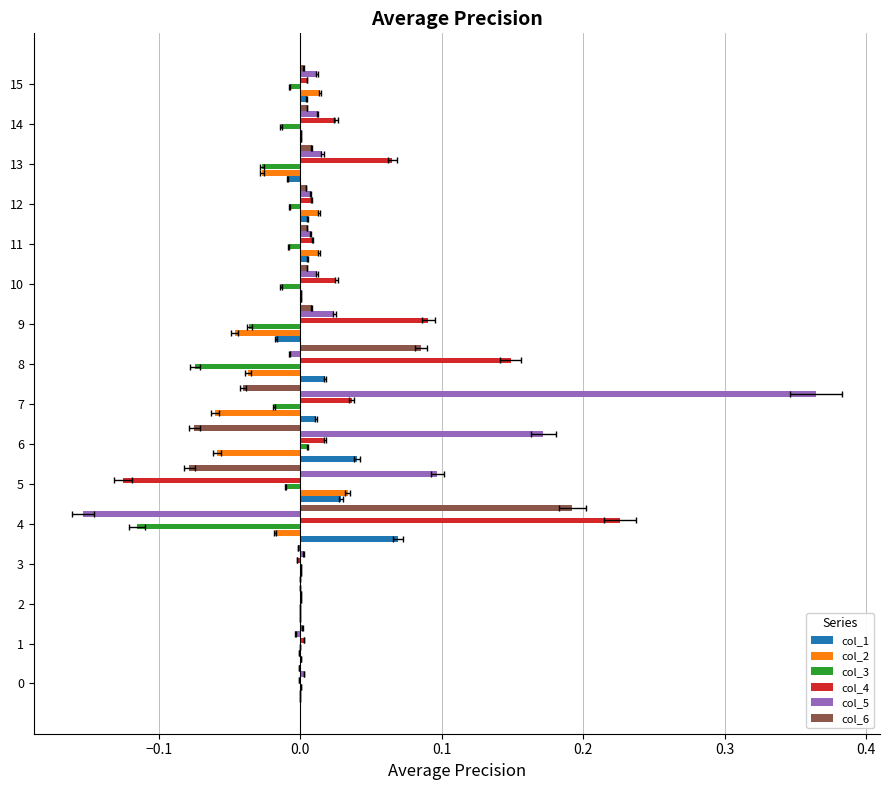

Which has a higher value, 6 or 5?

6